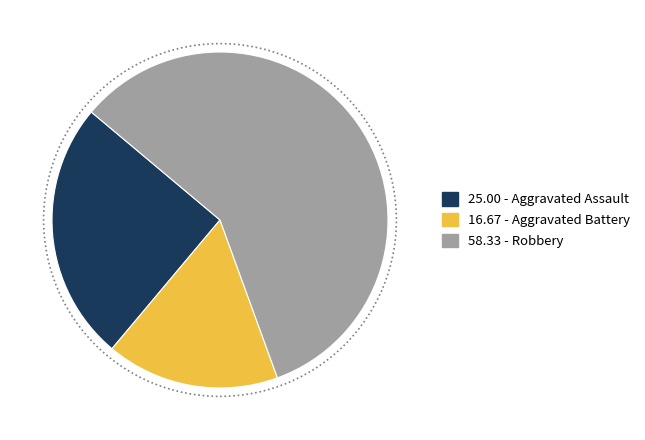

Does any single category account for the majority?

Yes